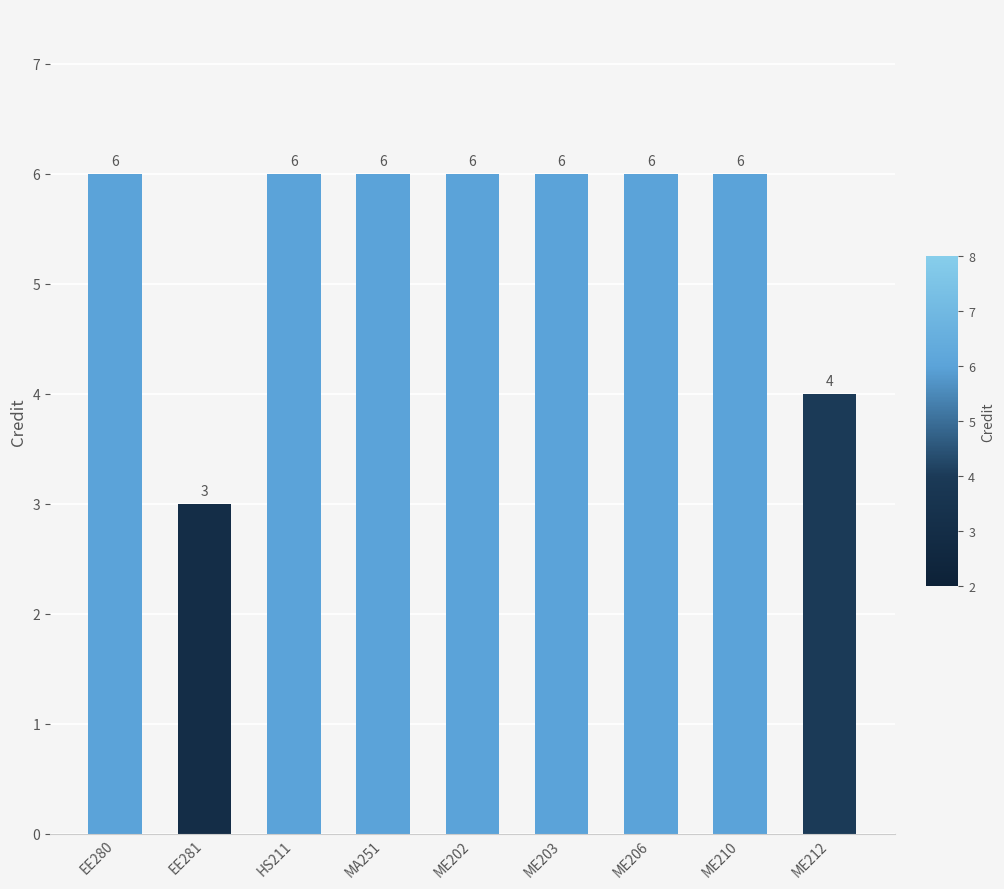

What is the difference between the values at ME210 and EE281?

3